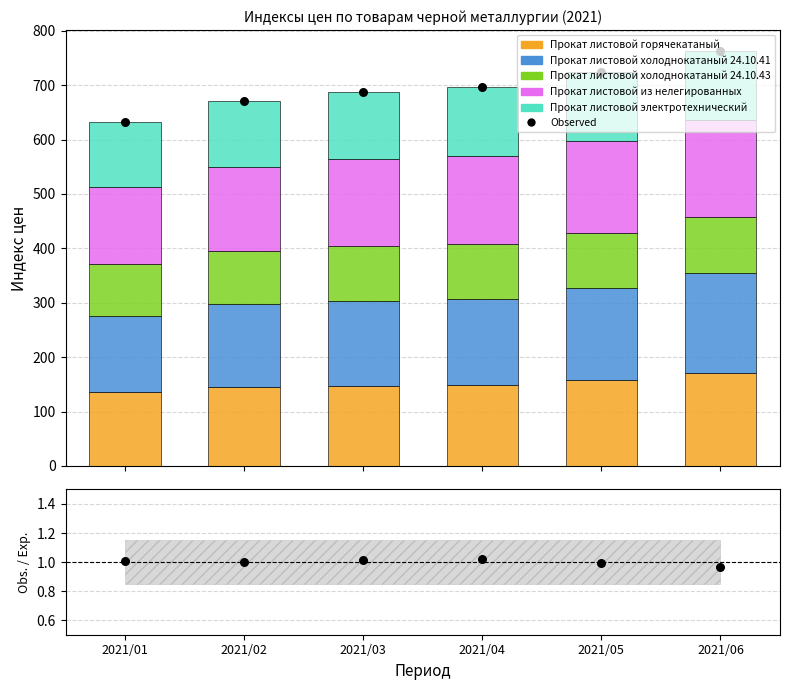

Which series has the largest total across all categories?

Прокат листовой из нелегированных